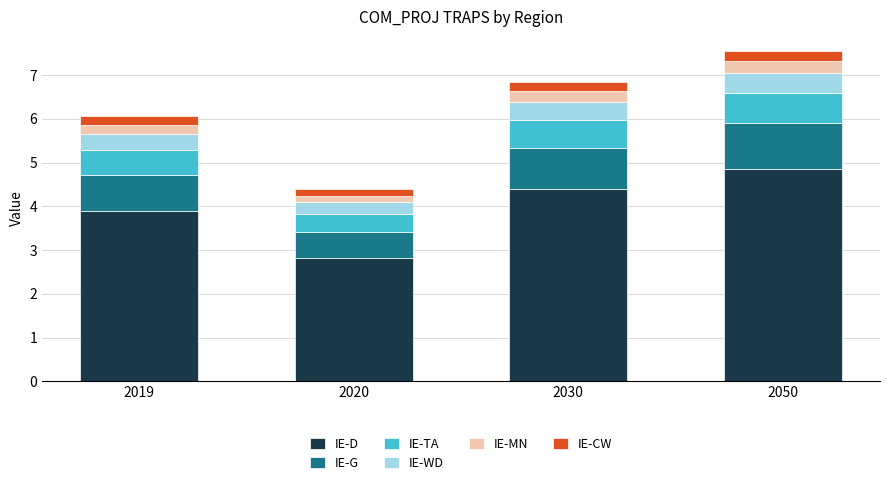

How many bars are there in total?

4